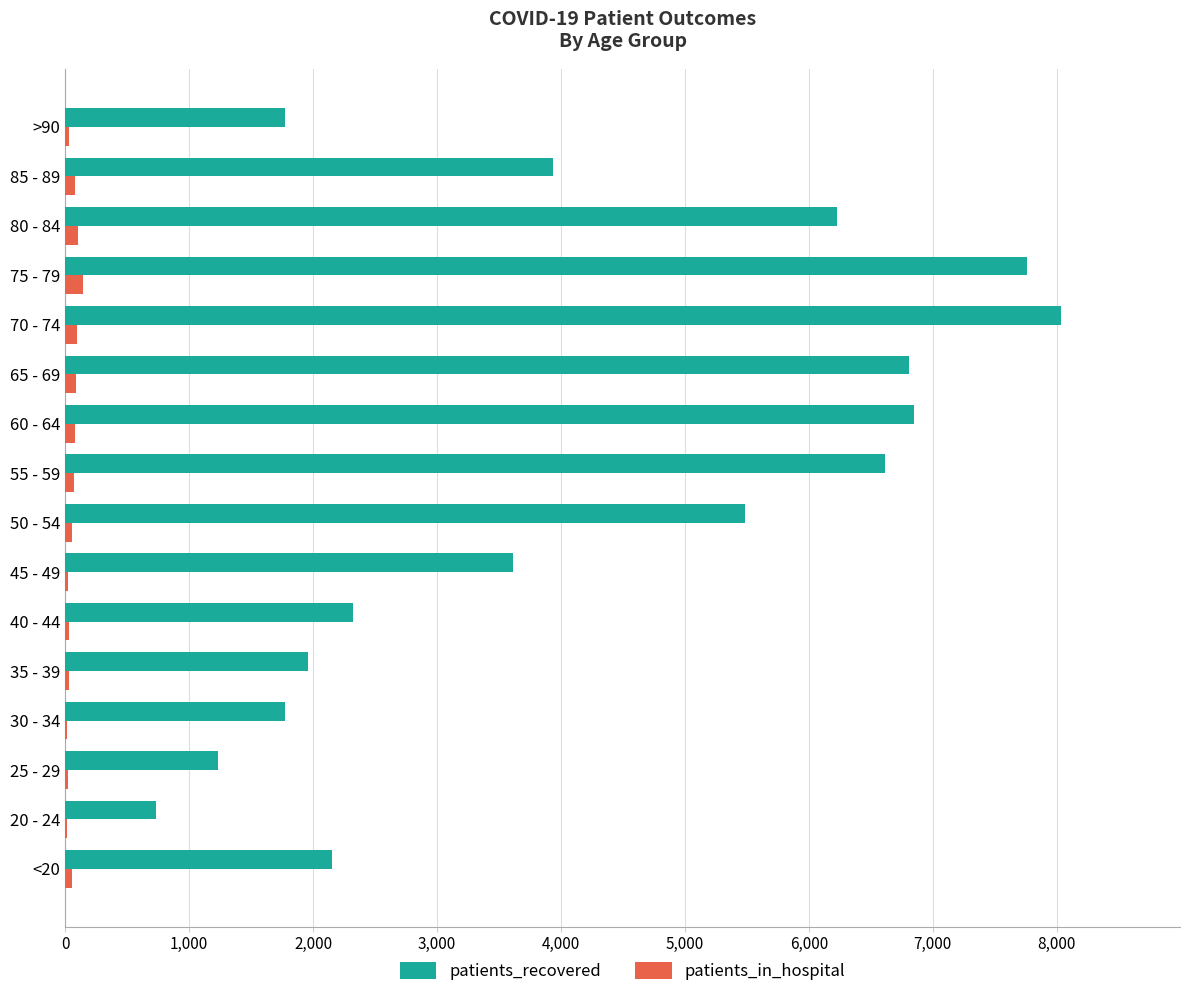

What are all the series names shown in the legend?

patients_recovered, patients_in_hospital